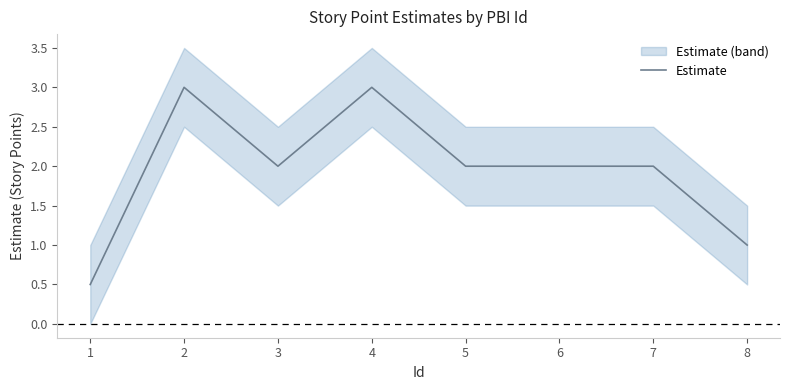

At which category does the chart reach its minimum across all series?

1